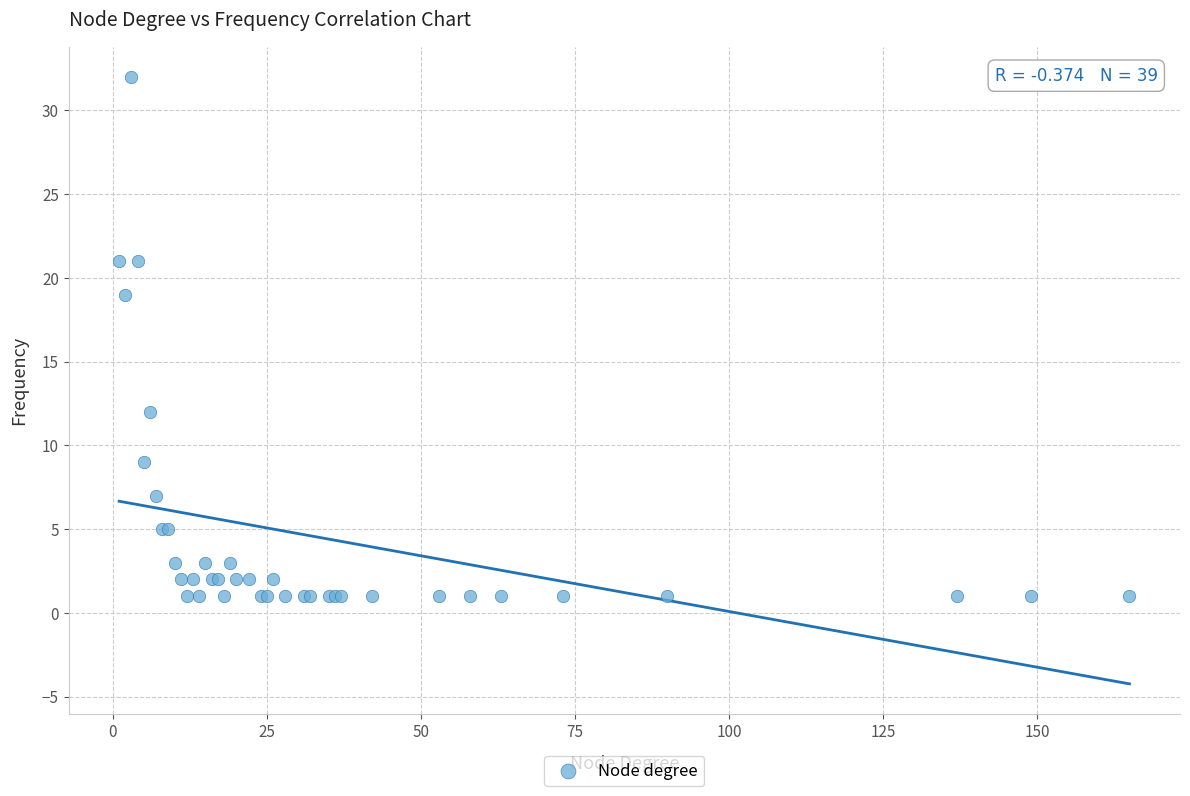

What Y value in the scatter plot is closest to 16?

19